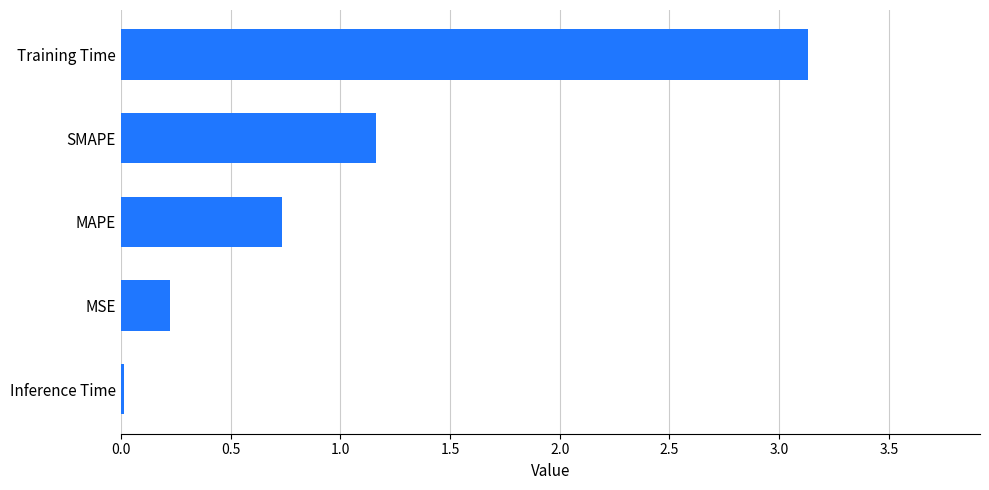

List the labels in order of value, smallest first.

Inference Time, MSE, MAPE, SMAPE, Training Time